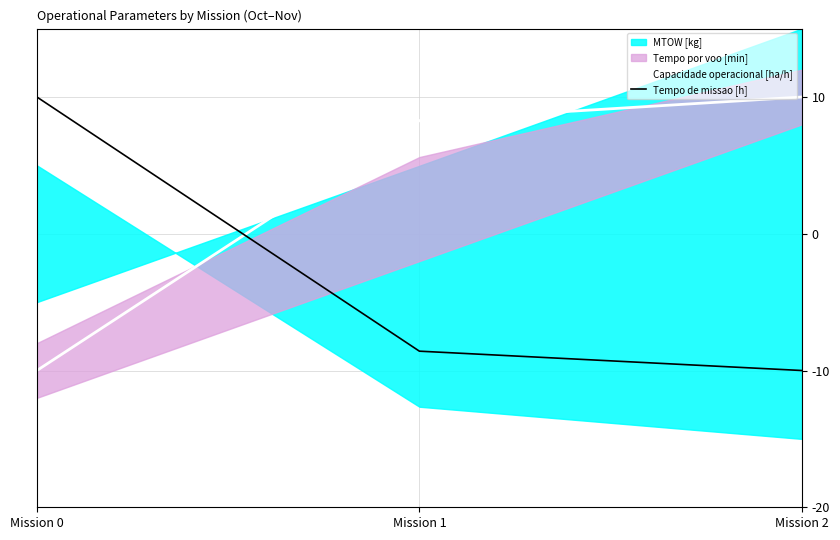

Reading right to left, transcribe all the data shown in this chart.

Capacidade operacional [ha/h]: 10.0	8.3	-10.0
Tempo de missao [h]: -10.0	-8.6	10.0